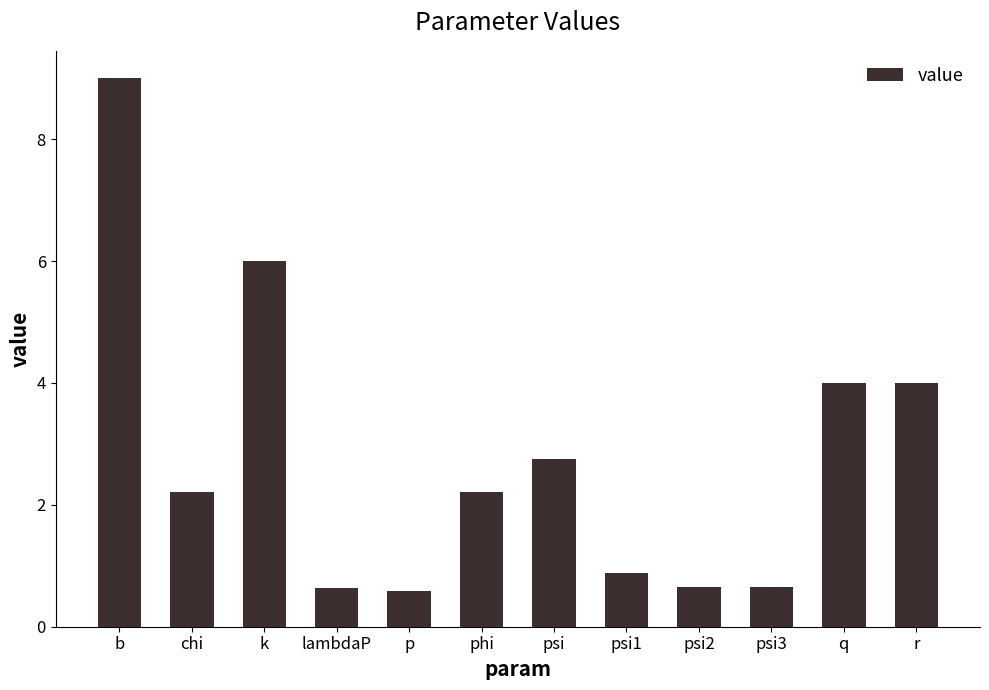

What is the maximum value shown in the chart?

9.0